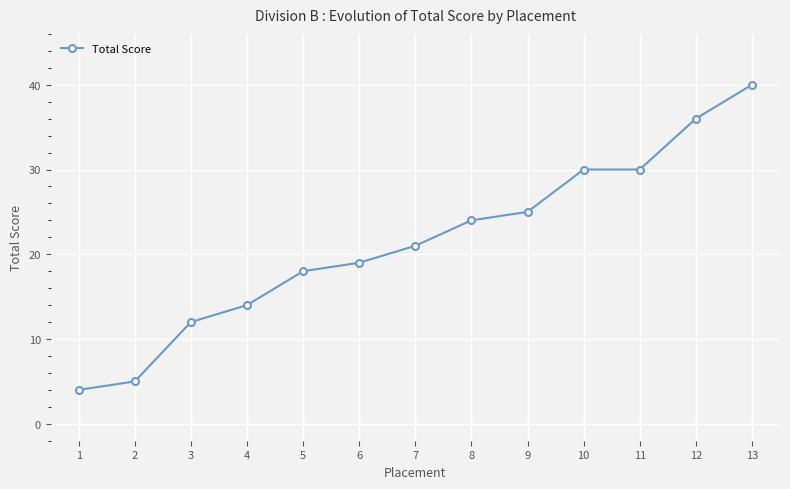

Read the value at 9.

25